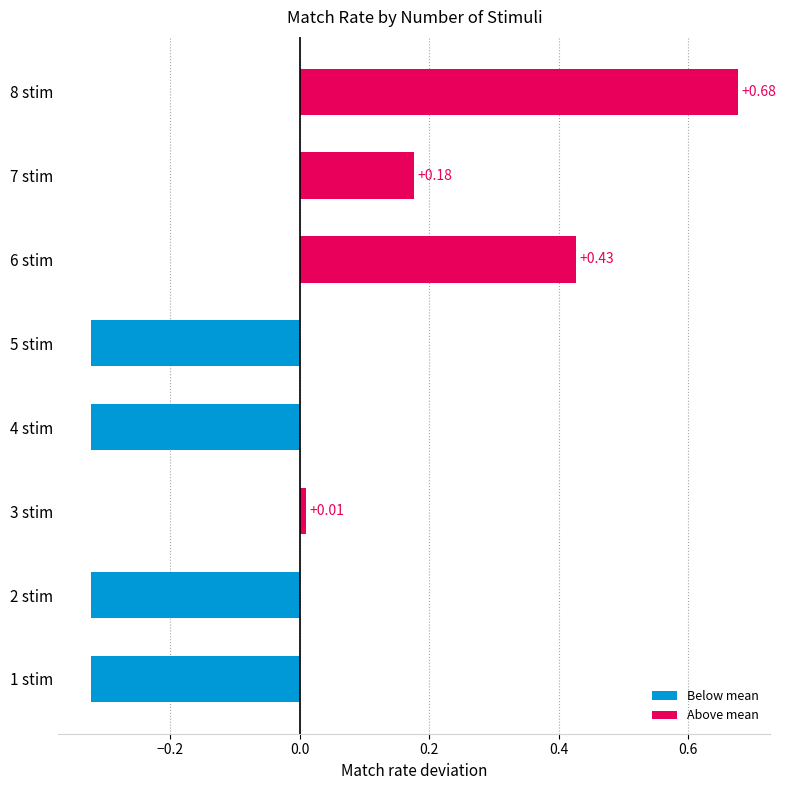

How many bars are there in total?

8